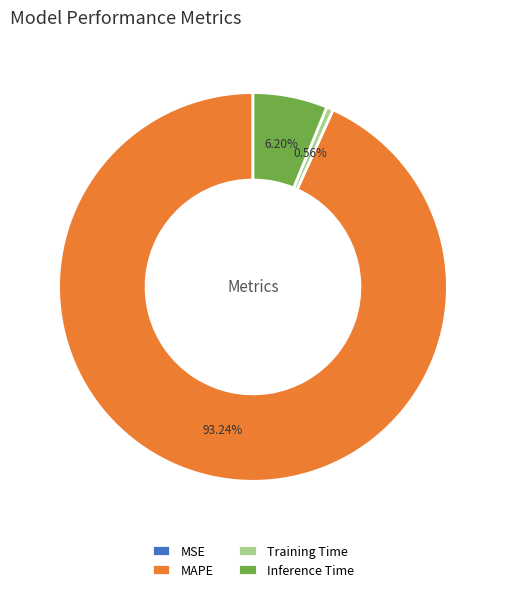

Which category has the biggest portion of the pie?

MAPE